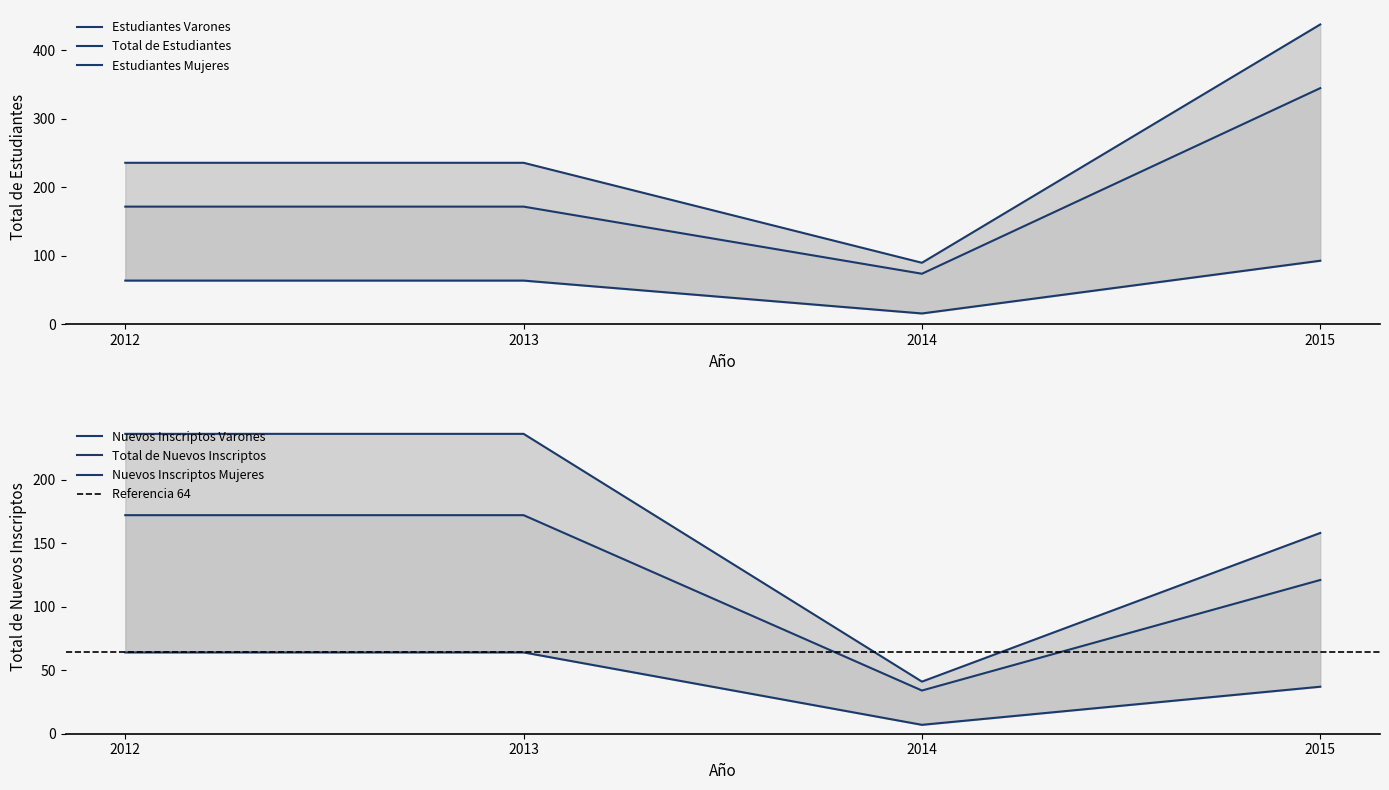

What is the average value of the Nuevos Inscriptos Varones series?

125